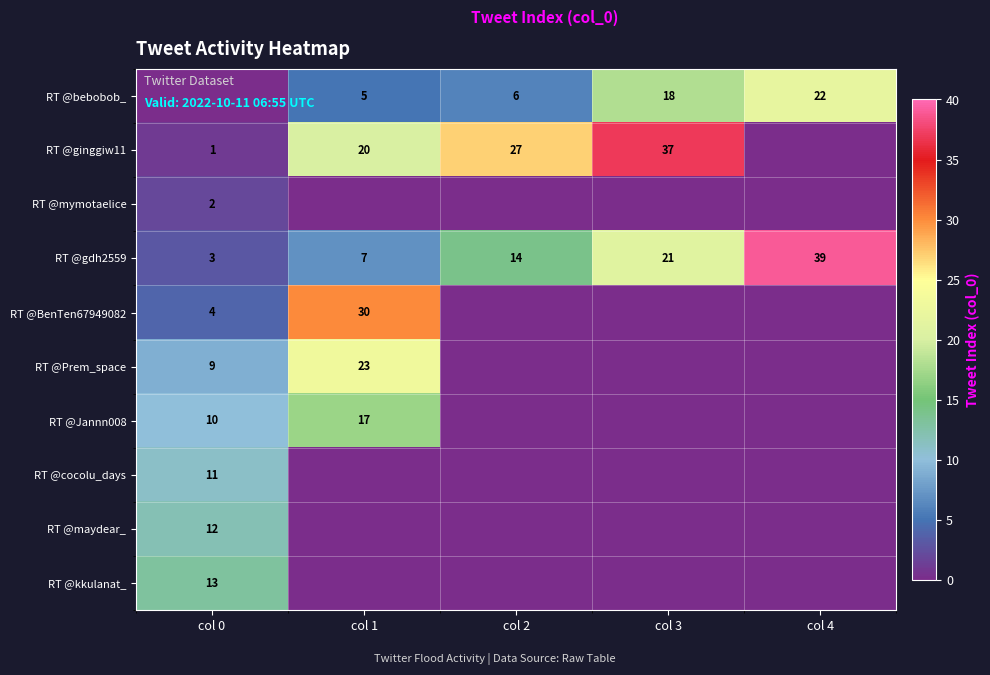

The value of RT @Jannn008 at col 0 is 10. True or false?

True